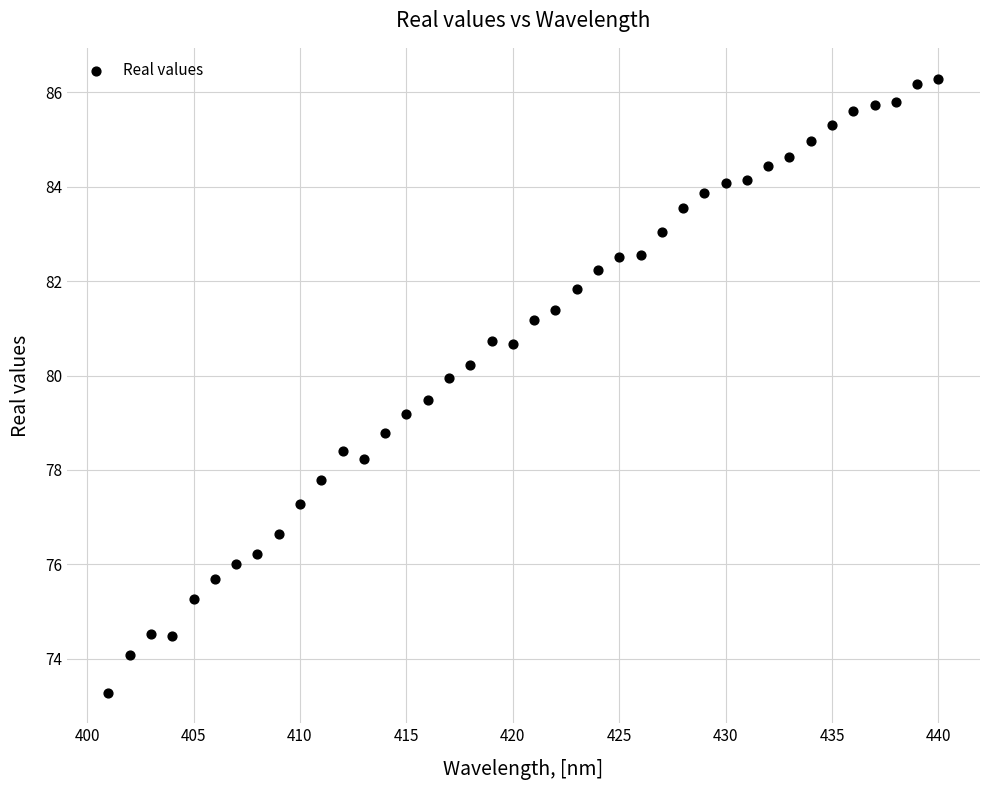

What is the range of X values (max minus min)?

39.0